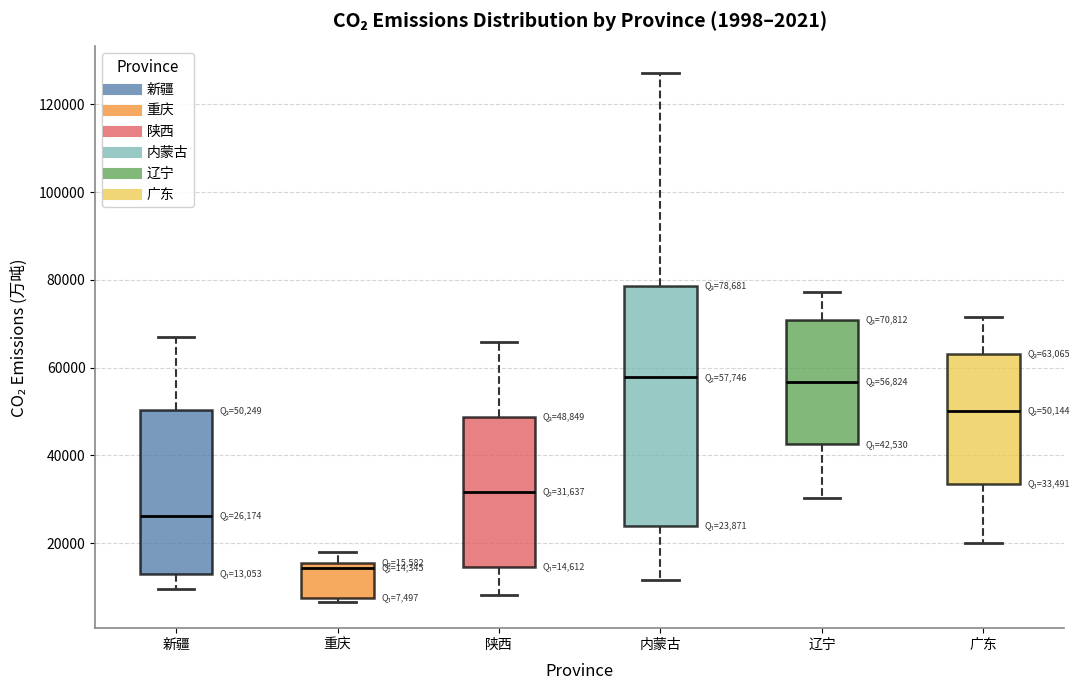

Comparing the boxes themselves (not the whiskers), which one is the tallest?

内蒙古